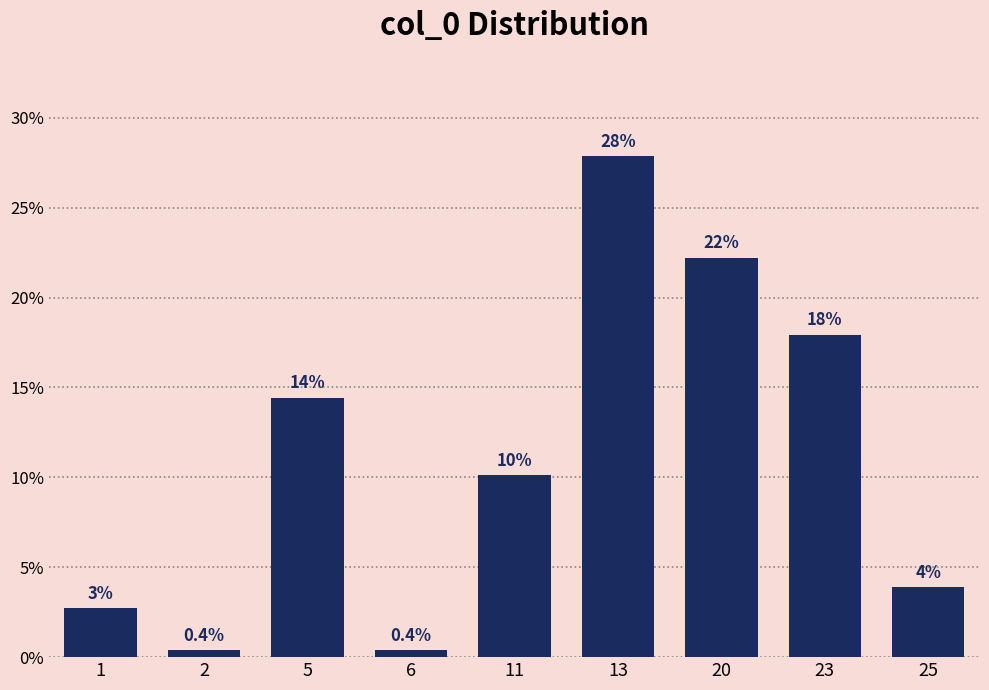

What is the difference between the maximum and minimum values?

0.3